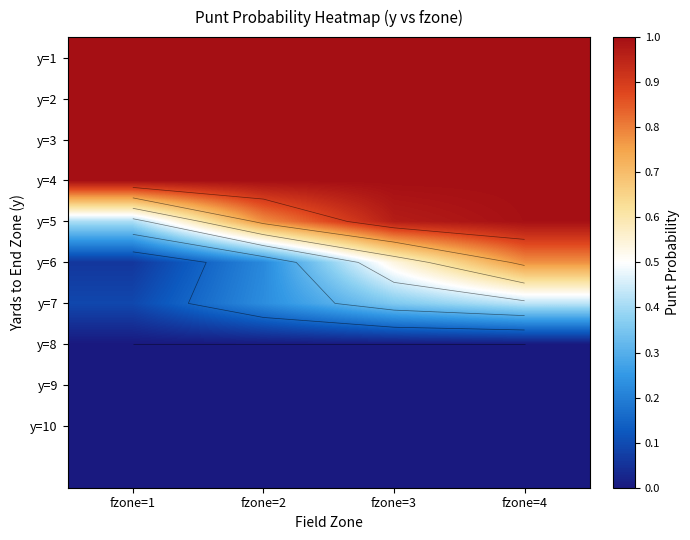

Is it true that y=2 equals 1.0 at fzone=4?

True